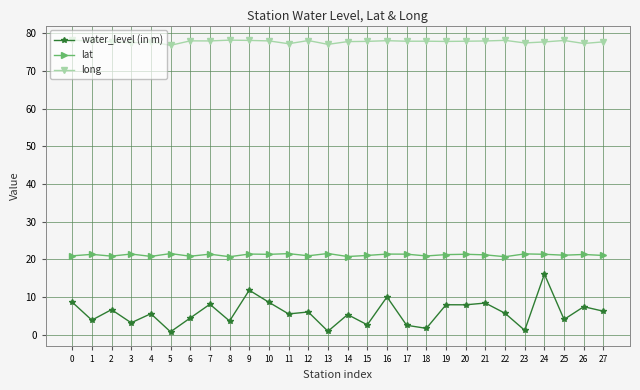

How many data points does each series have?

28